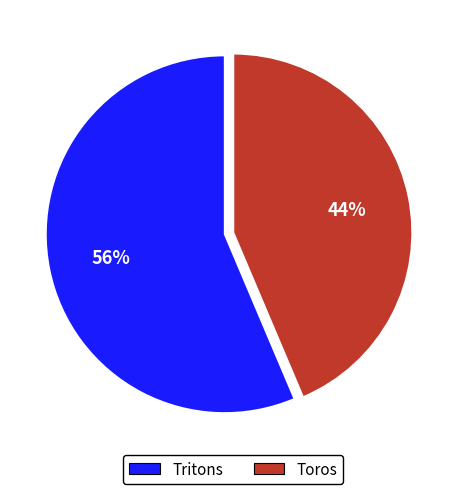

Is it true that Tritons is 56% of the pie?

True